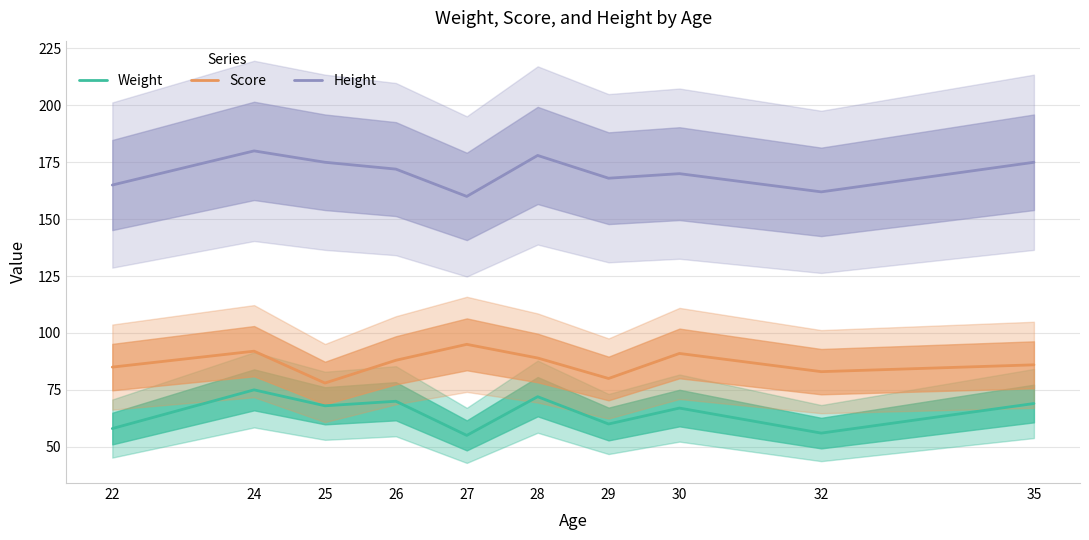

What is the maximum value shown in the chart?

180